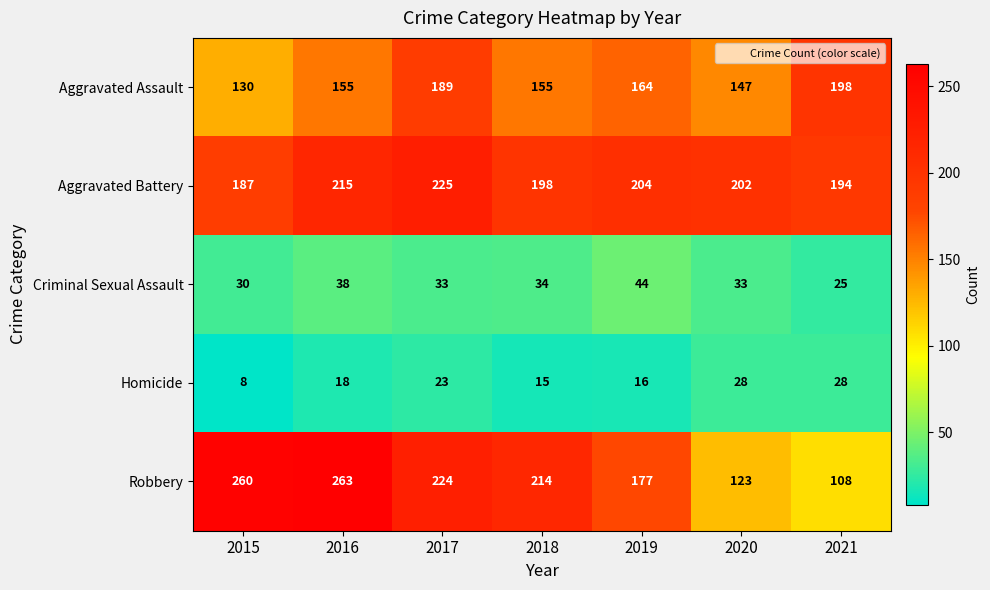

Read the Aggravated Assault value at 2015.

130